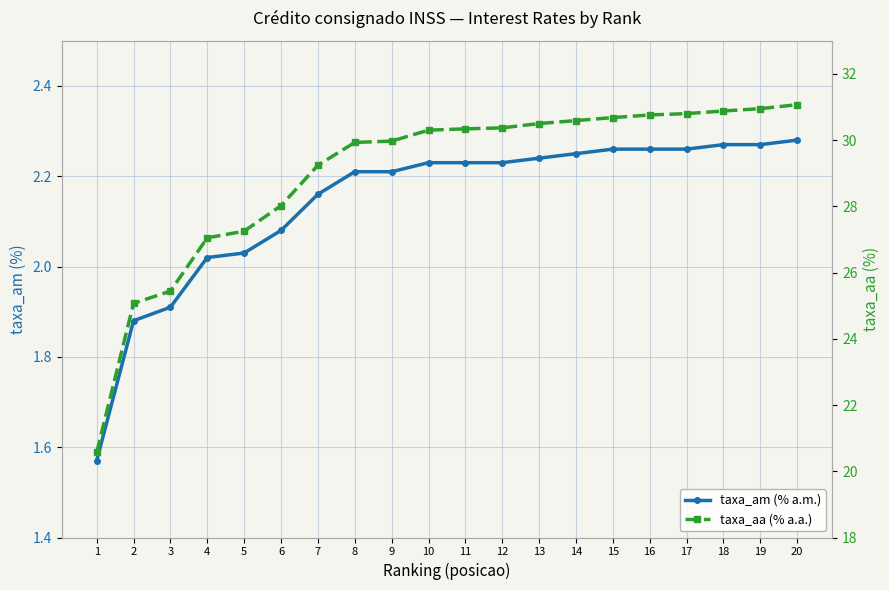

Which category has the lowest value across all series?

1